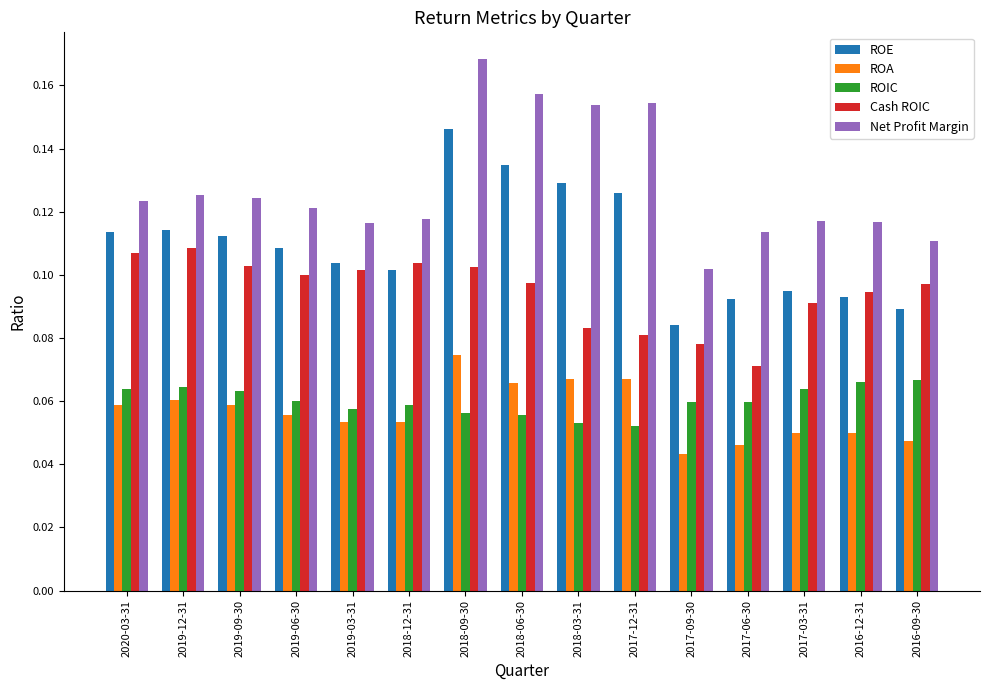

Between 2019-09-30 and 2016-09-30, which series saw the biggest shift?

ROE